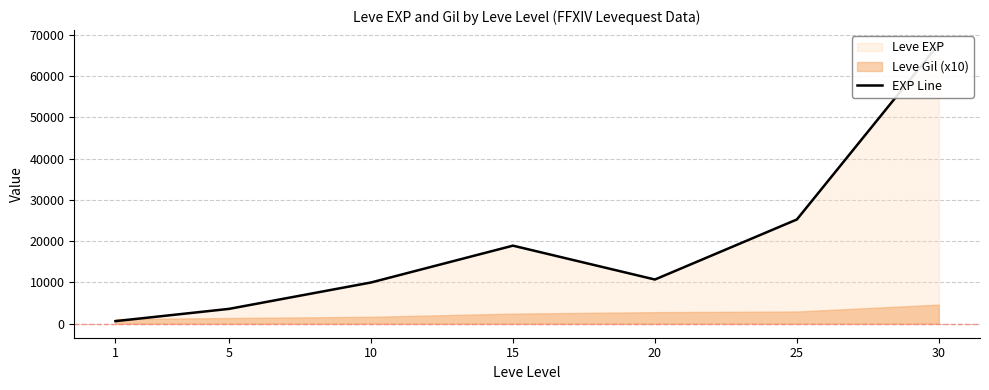

Reading left to right, what are all the values shown in this chart?

1=630	5=3600	10=9990	15=18910	20=10710	25=25250	30=67730